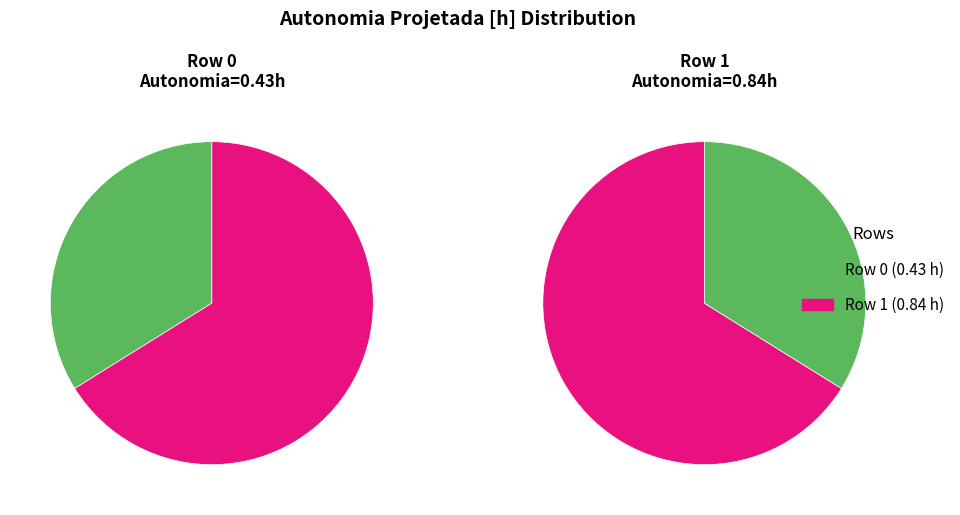

Is it true that 0 is 34% of the pie?

True